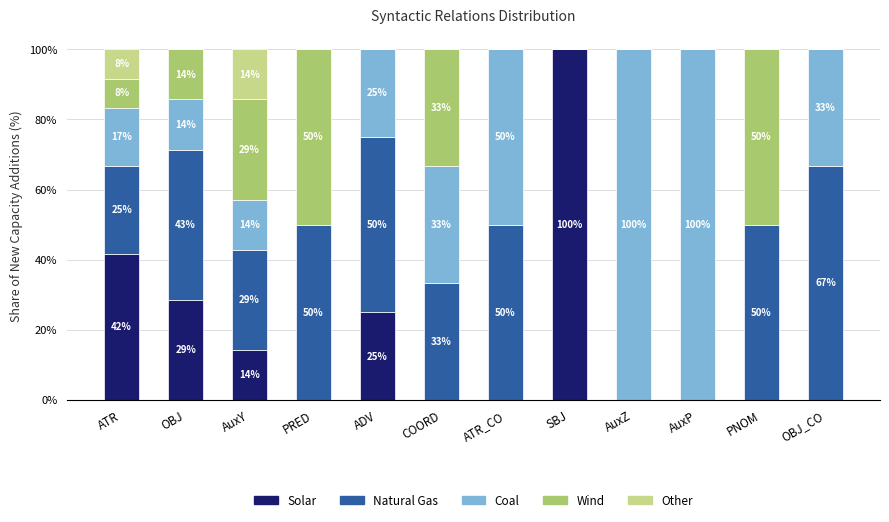

What is the total value across all series at SBJ?

100.0